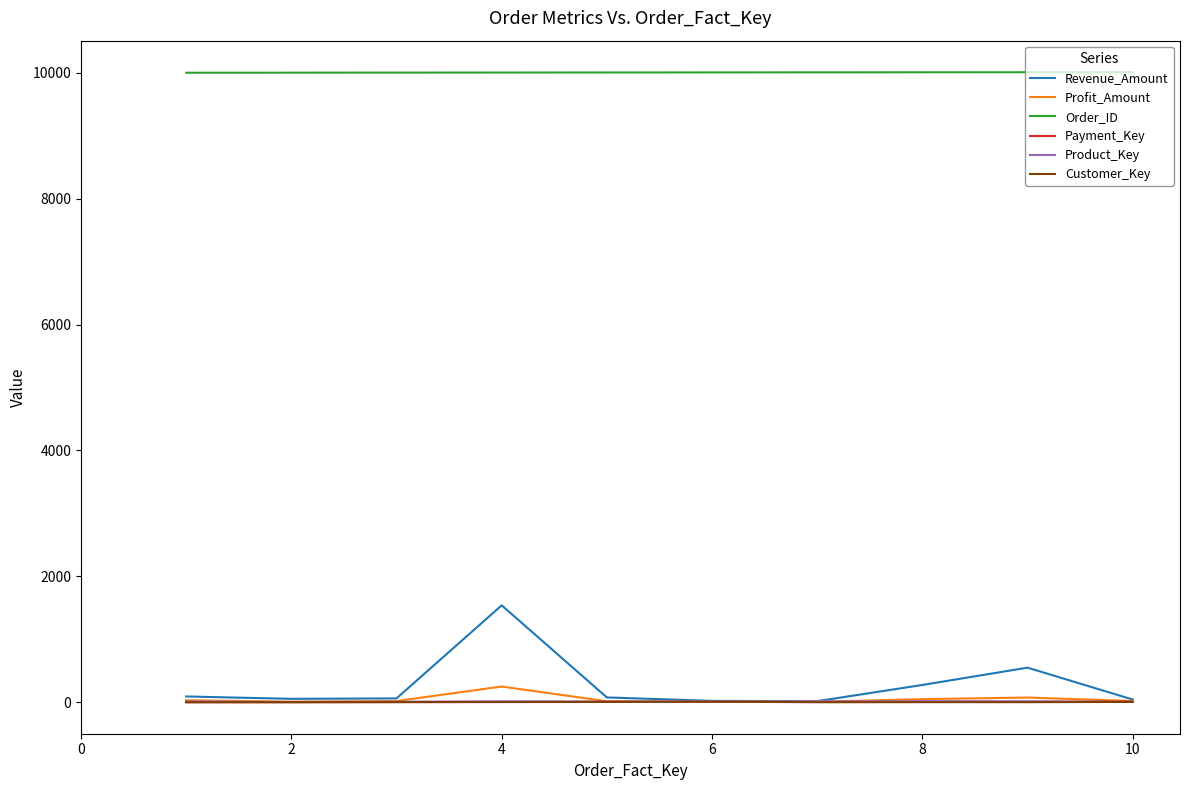

Which series has the widest spread of values?

Revenue_Amount